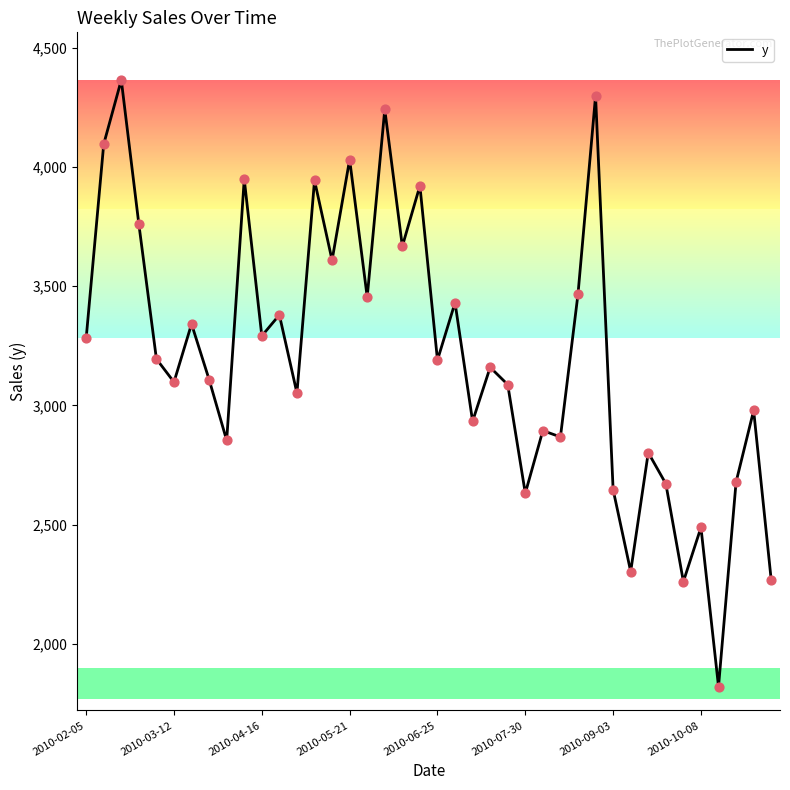

What is the maximum value shown in the chart?

4364.0